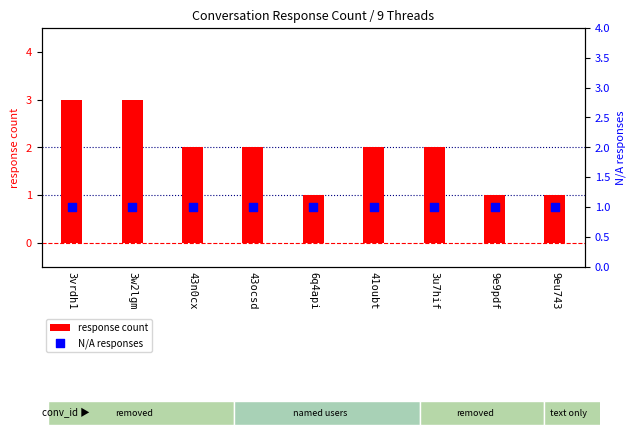

Is the value of N/A responses at 3vrdh1 greater than the value of response count at 3u7hif?

No